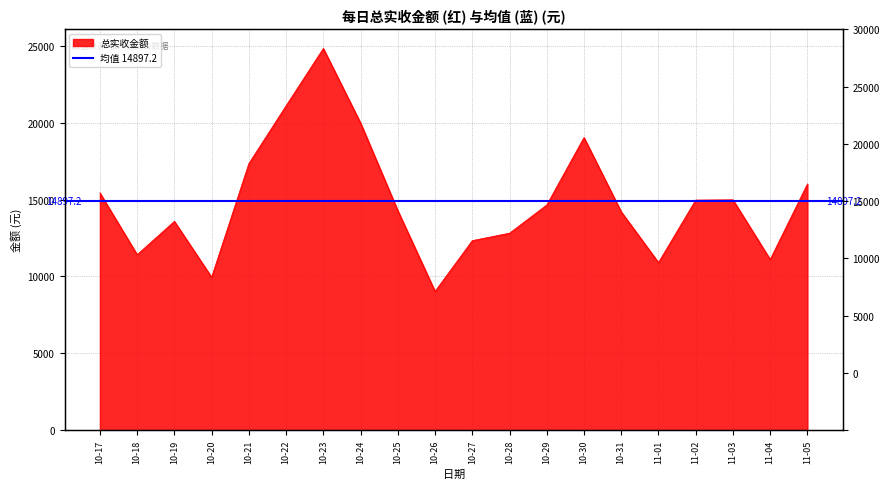

Reading left to right, what are all the values shown in this chart?

15436.0	11415.0	13581.0	9948.9	17341.0	21104.0	24831.0	19978.0	14284.0	9027.6	12328.0	12813.0	14646.0	19036.0	14202.0	10904.0	14966.0	14984.0	11103.0	16015.0